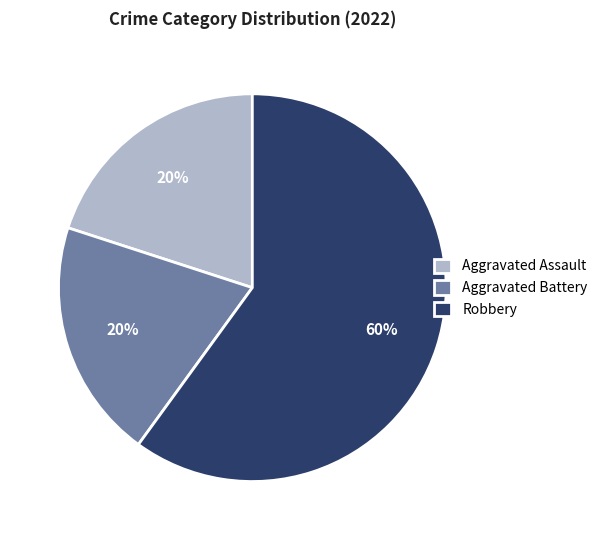

Which category has the biggest portion of the pie?

Robbery